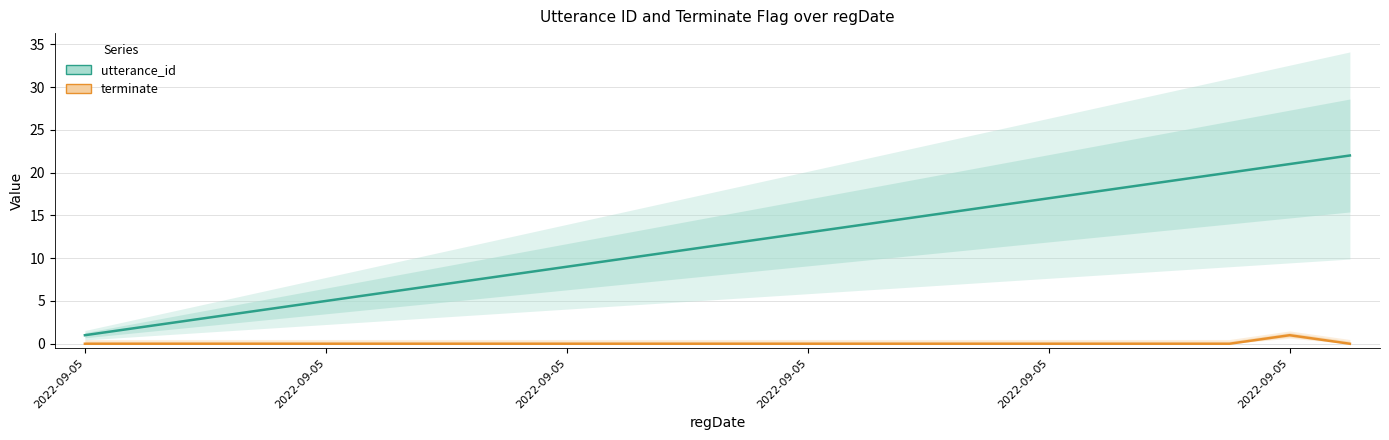

What is the label of the 18th point from the right?

2022-09-05